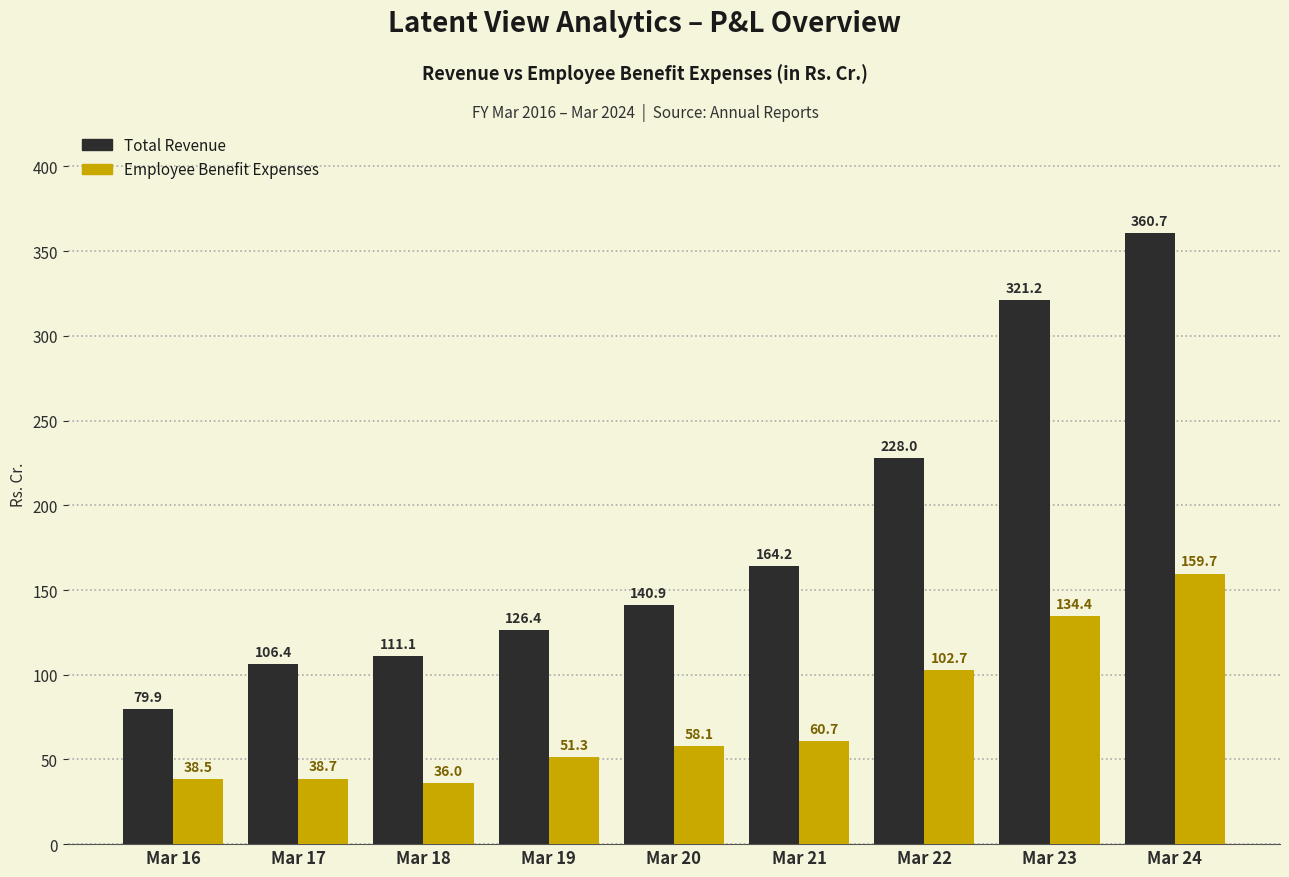

How many groups of bars are there?

9